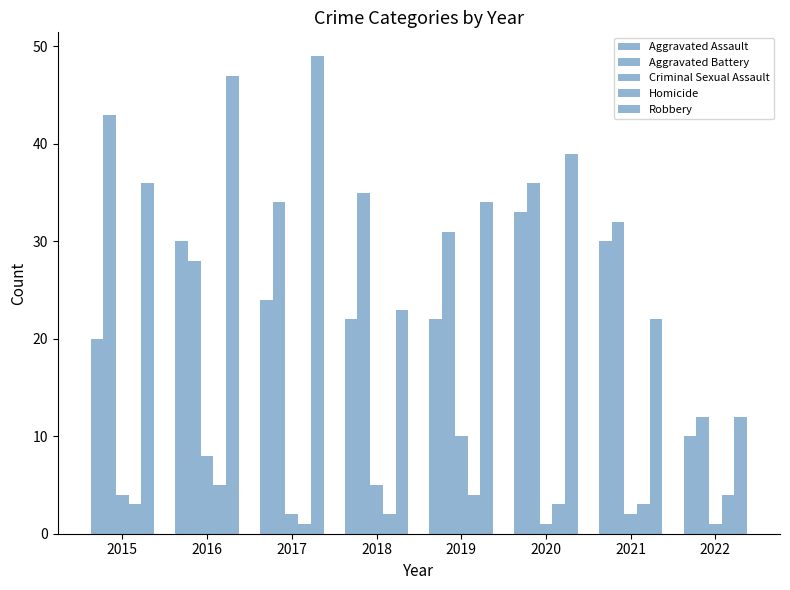

Reading right to left, what are all the values shown in this chart?

Aggravated Assault: 10	30	33	22	22	24	30	20
Aggravated Battery: 12	32	36	31	35	34	28	43
Criminal Sexual Assault: 1	2	1	10	5	2	8	4
Homicide: 4	3	3	4	2	1	5	3
Robbery: 12	22	39	34	23	49	47	36